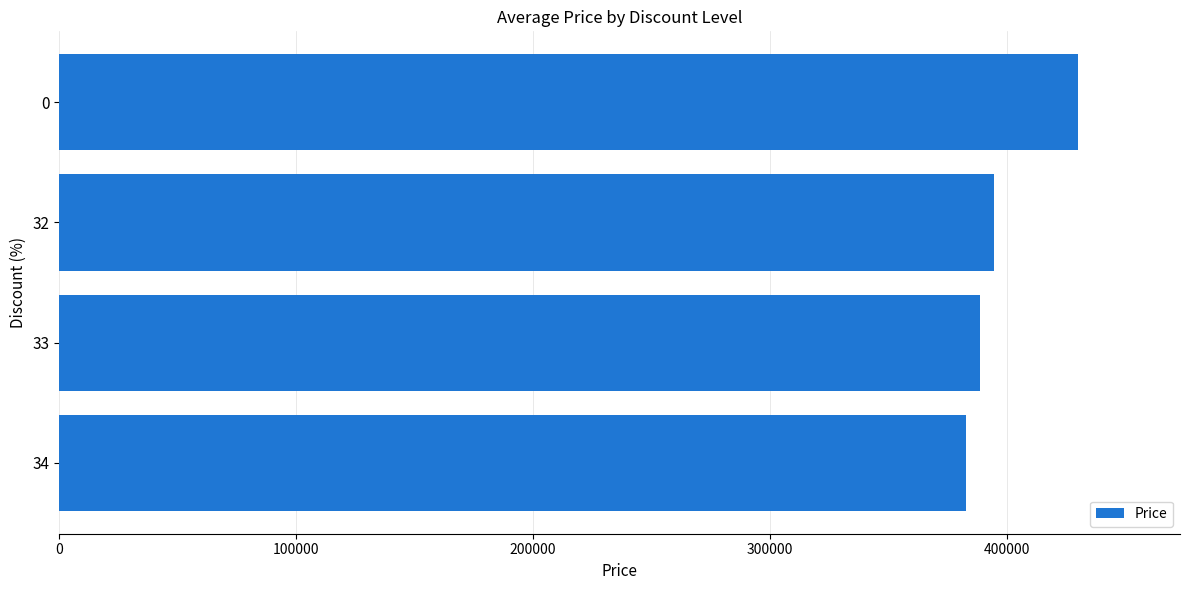

Approximately how many times larger is the value at 32 compared to 0?

0.9